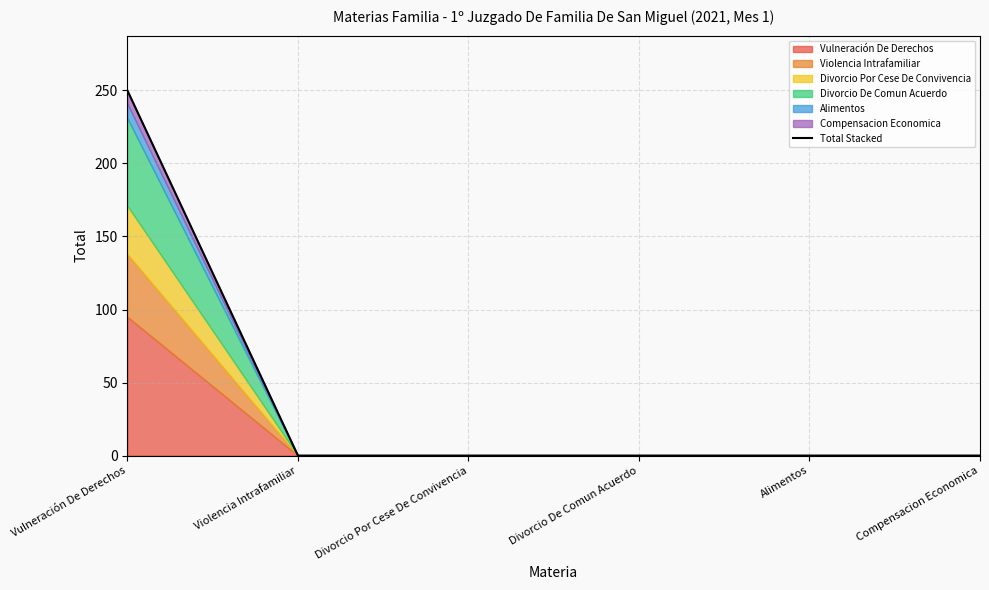

The value at Compensacion Economica is -174. True or false?

False